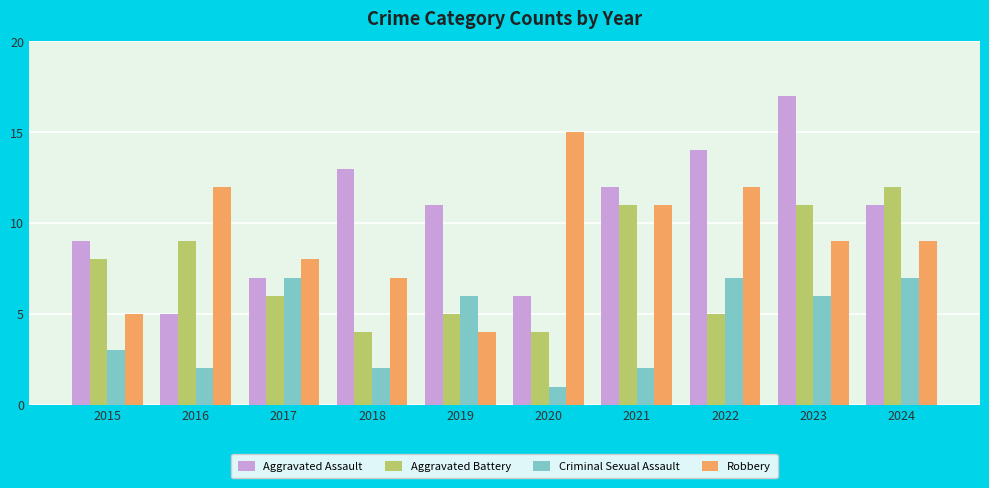

At which category does the chart reach its peak across all series?

2023